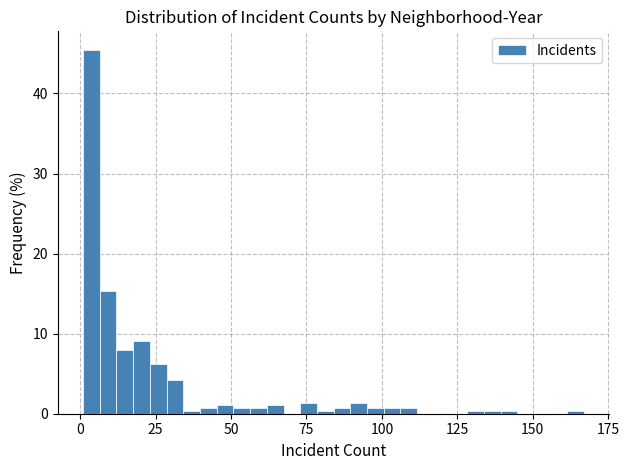

Around what value on the x-axis is the tallest bar? Give the approximate position of its centre, as read against the axis.

5